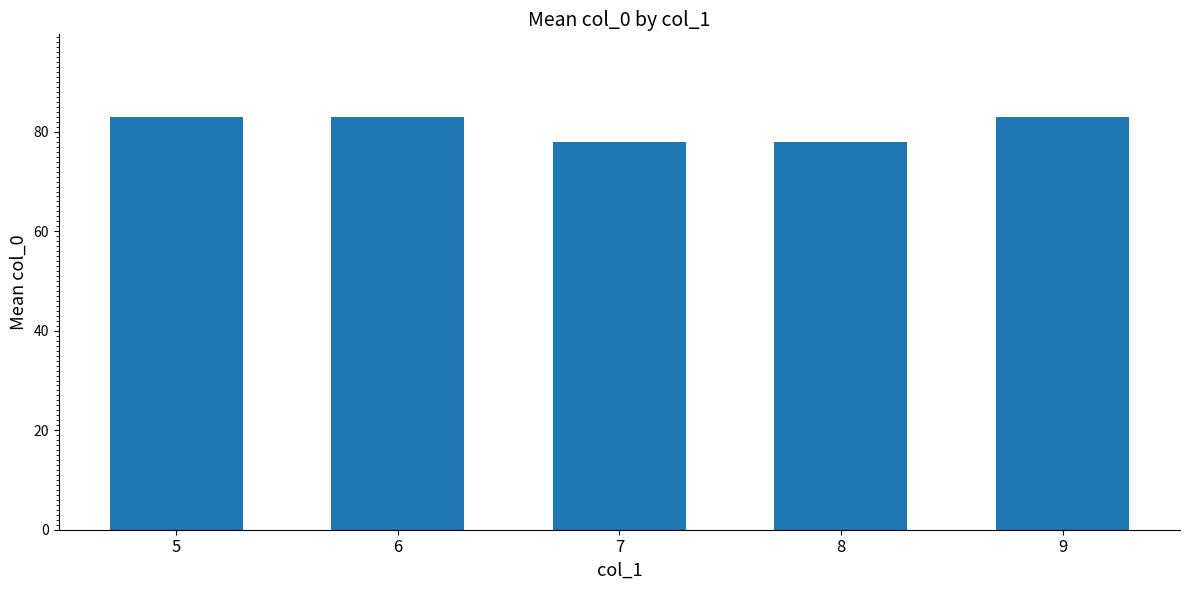

What is the value of the 4th bar from the left?

78